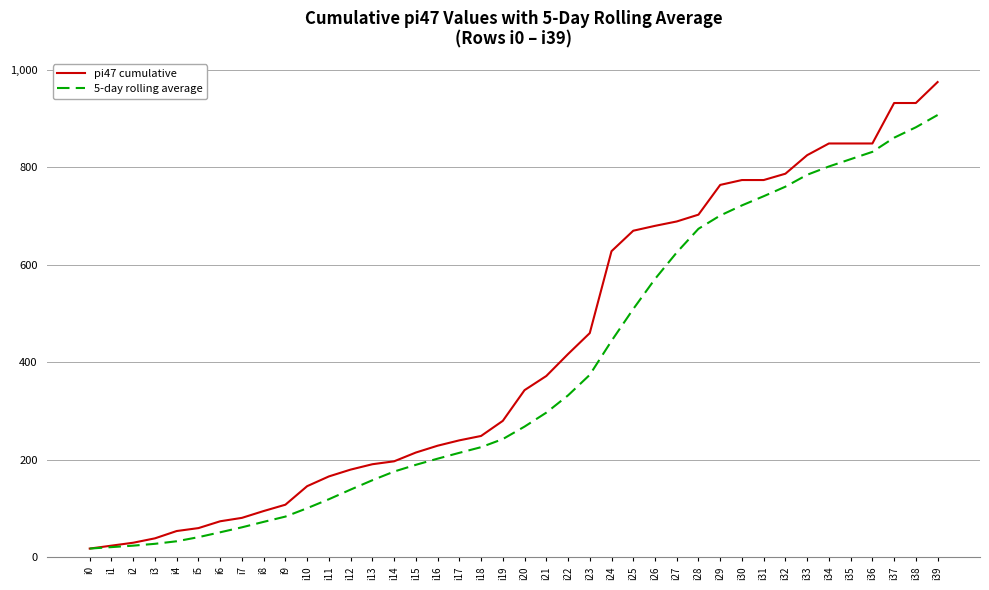

True or false: 5-day rolling average has a value of 374.4 at i23.

True